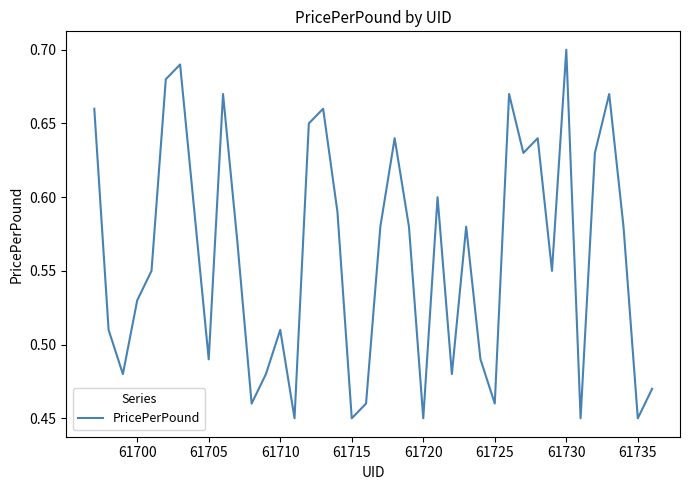

Which label corresponds to the largest value in the chart?

61730